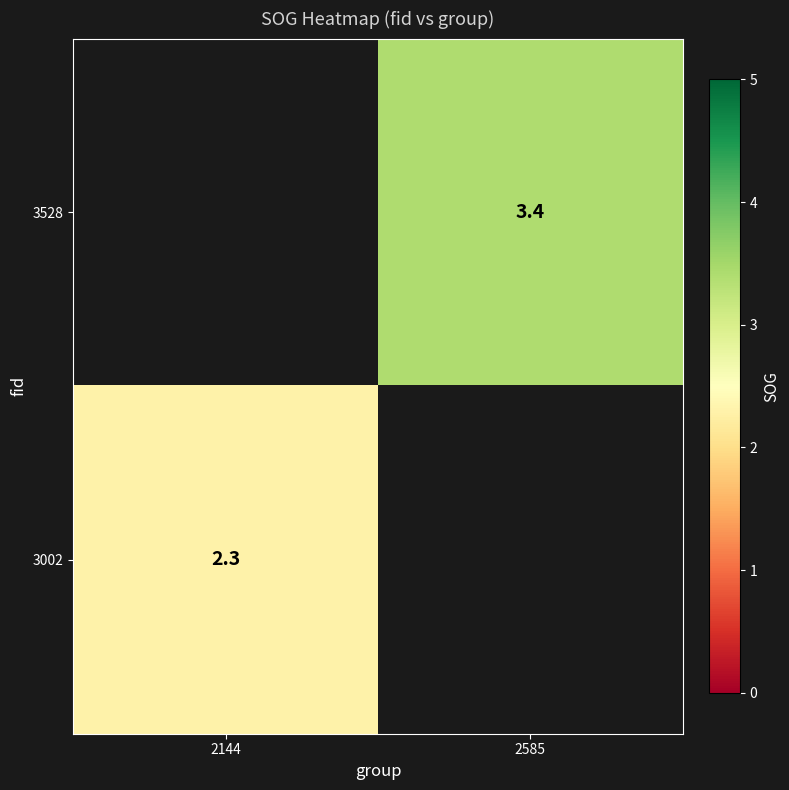

Count the number of data series in this chart.

2